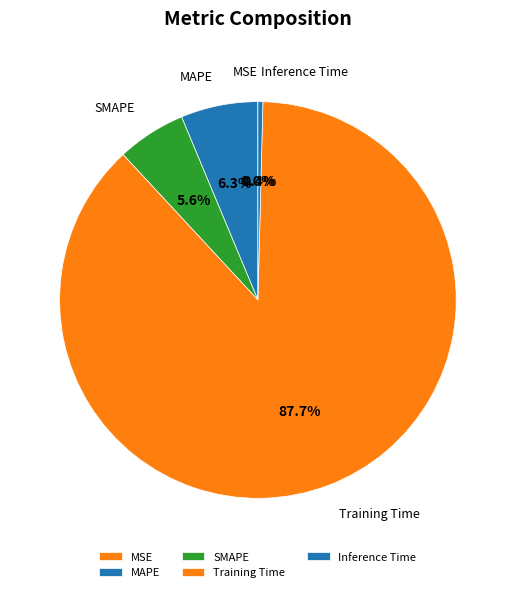

Does any single category account for the majority?

Yes